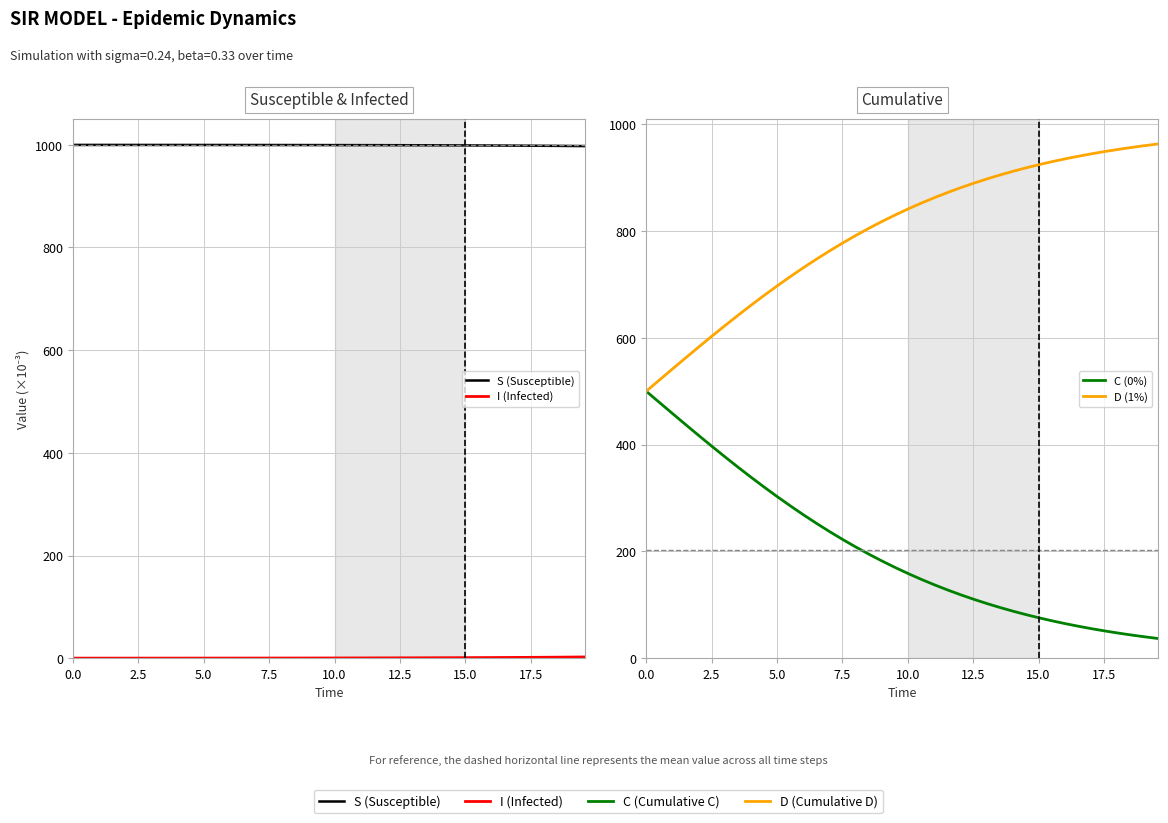

What are all the series names shown in the legend?

S (Susceptible), I (Infected), C (0%), D (1%)